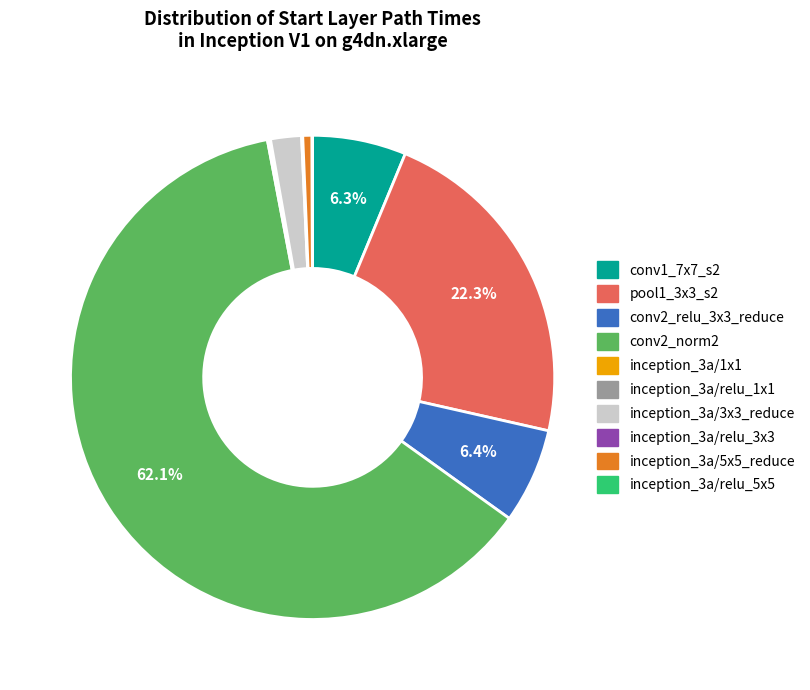

Does conv1_7x7_s2 represent more than half of the total?

No